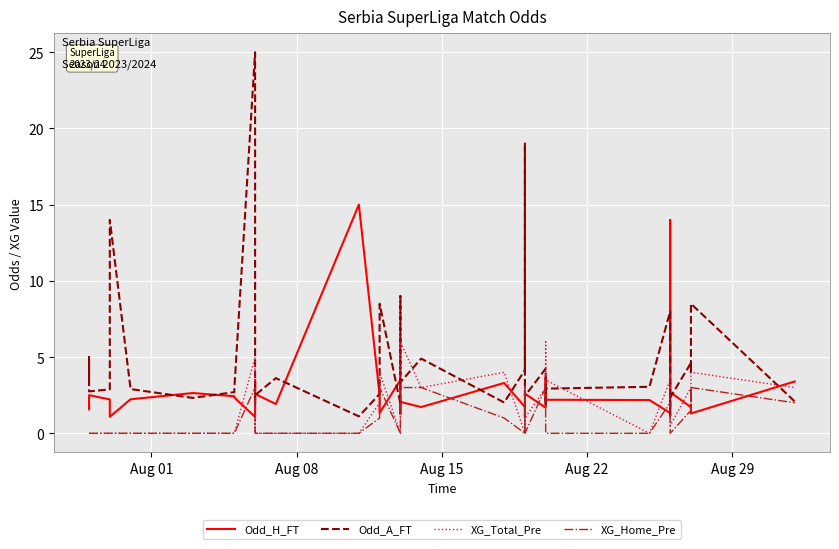

List the series in order of their peak value, highest first.

Odd_A_FT, Odd_H_FT, XG_Total_Pre, XG_Home_Pre